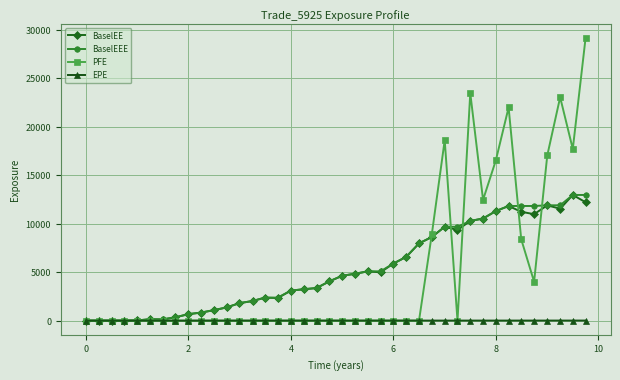

What is the greatest value displayed?

29145.0